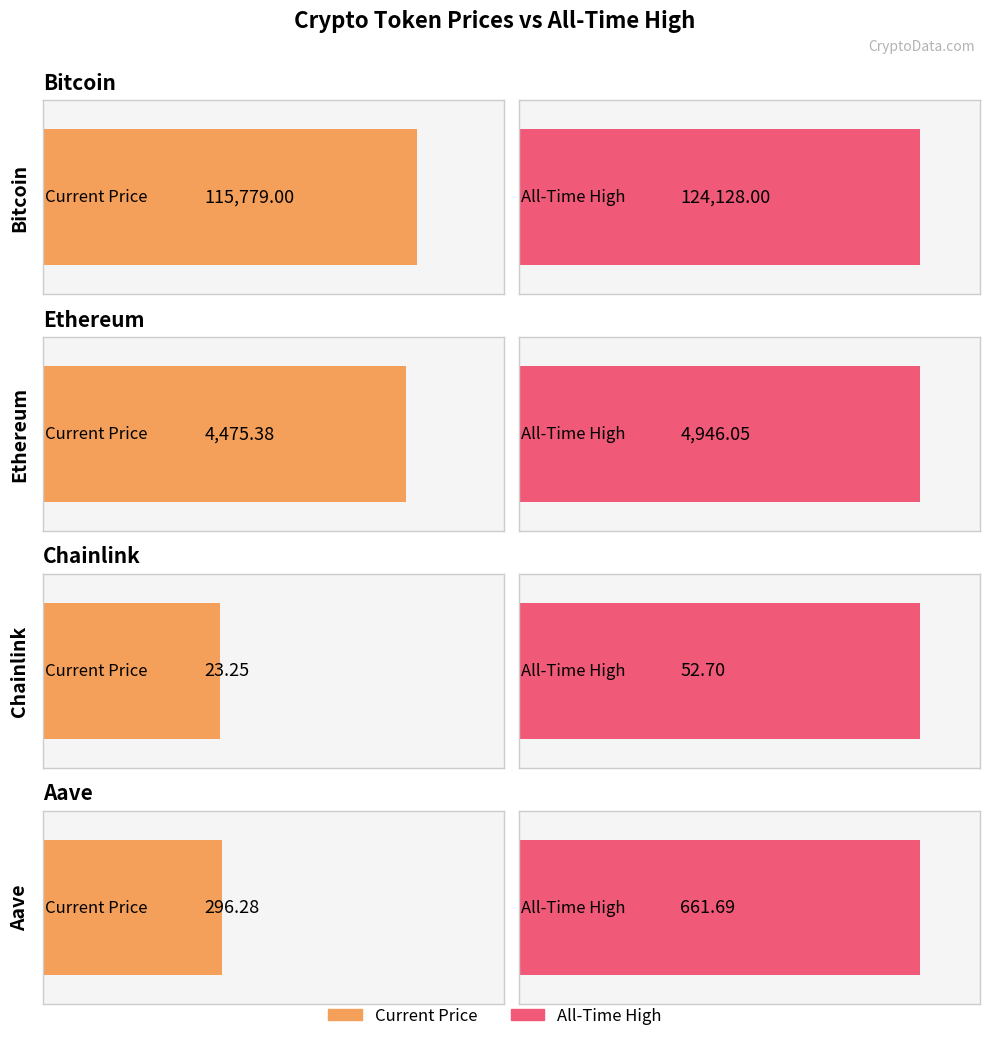

Reading left to right, transcribe all the data shown in this chart.

price: 115779.0	4475.4	23.2	296.3
allTimeHigh: 124128.0	4946.1	52.7	661.7